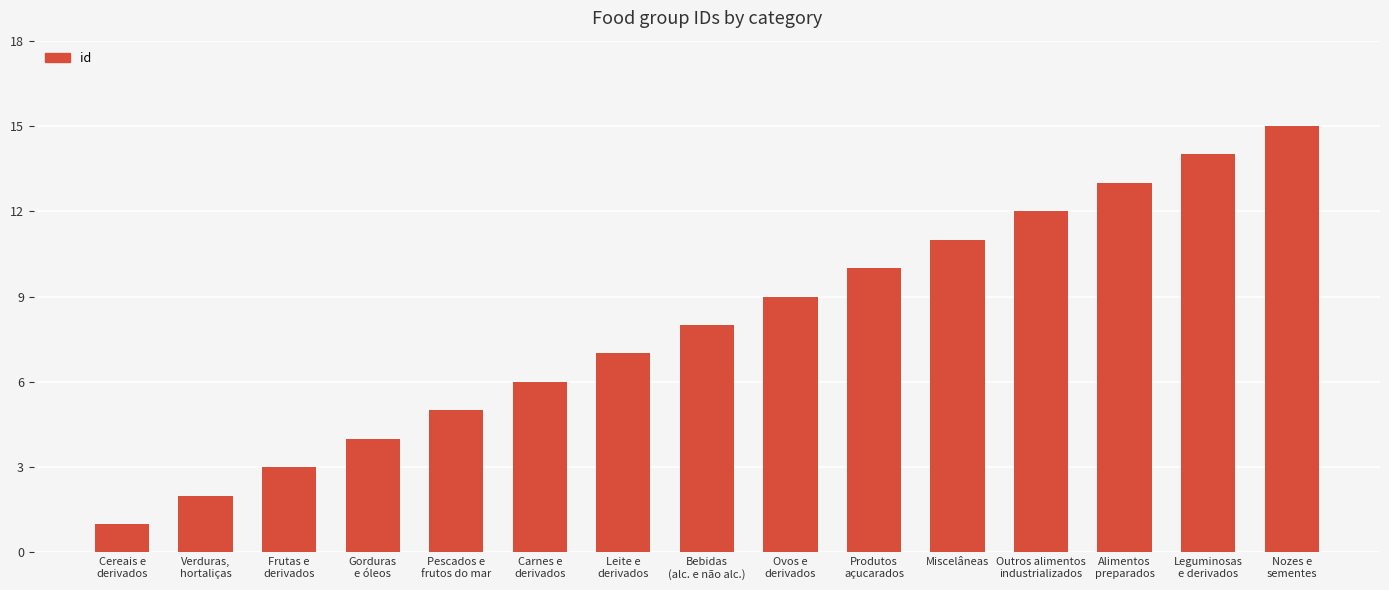

Reading right to left, extract all data points from this chart.

Nozes e
sementes=15	Leguminosas
e derivados=14	Alimentos
preparados=13	Outros alimentos
industrializados=12	Miscelâneas=11	Produtos
açucarados=10	Ovos e
derivados=9	Bebidas
(alc. e não alc.)=8	Leite e
derivados=7	Carnes e
derivados=6	Pescados e
frutos do mar=5	Gorduras
e óleos=4	Frutas e
derivados=3	Verduras,
hortaliças=2	Cereais e
derivados=1